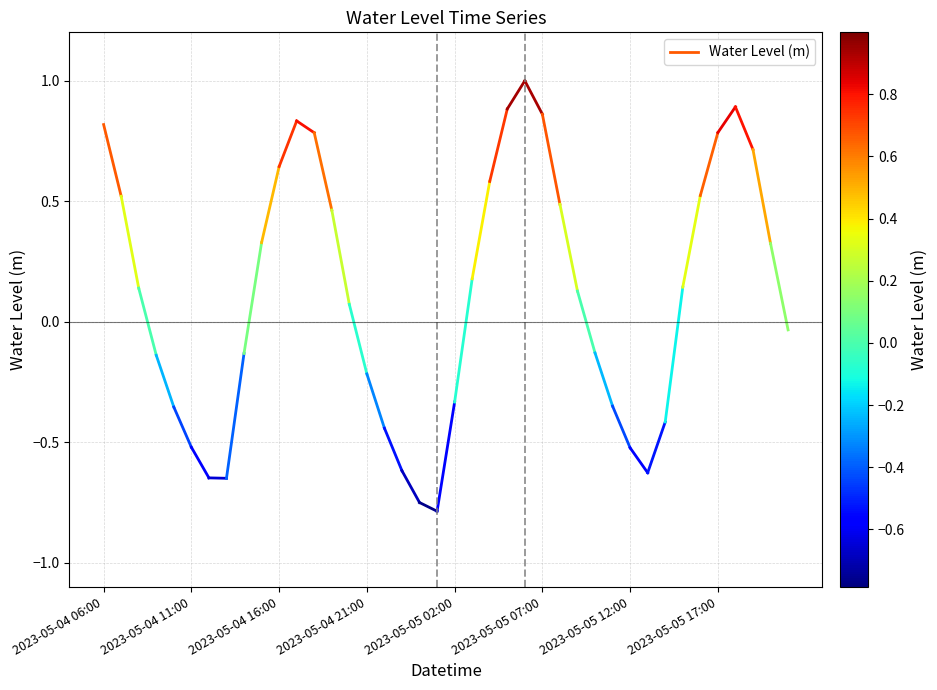

What is the sum of all values?

1.3